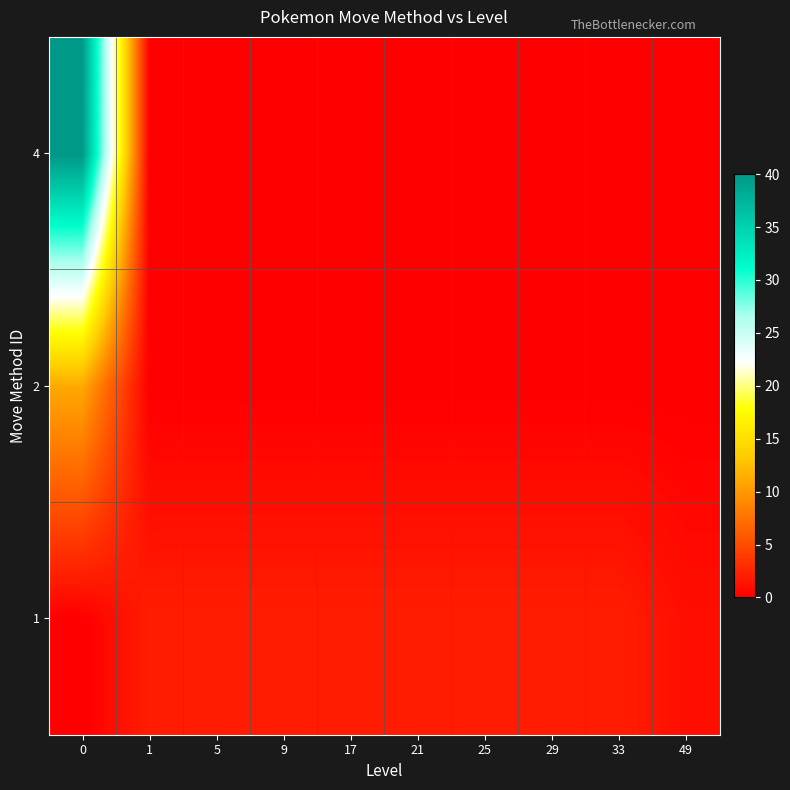

What is the total value across all series at 9?

2